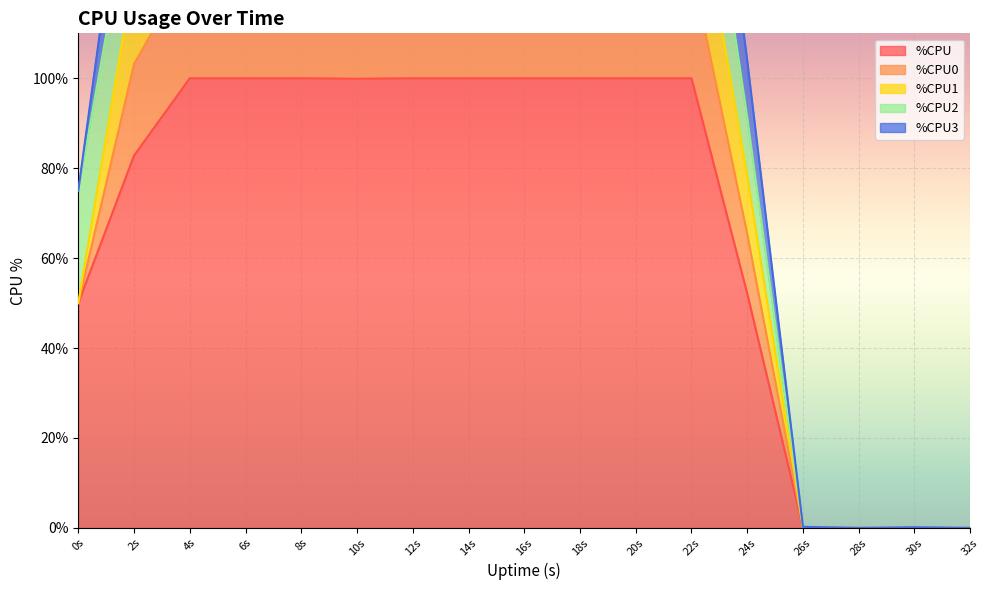

The value of %CPU at 24s is 52.1. True or false?

True